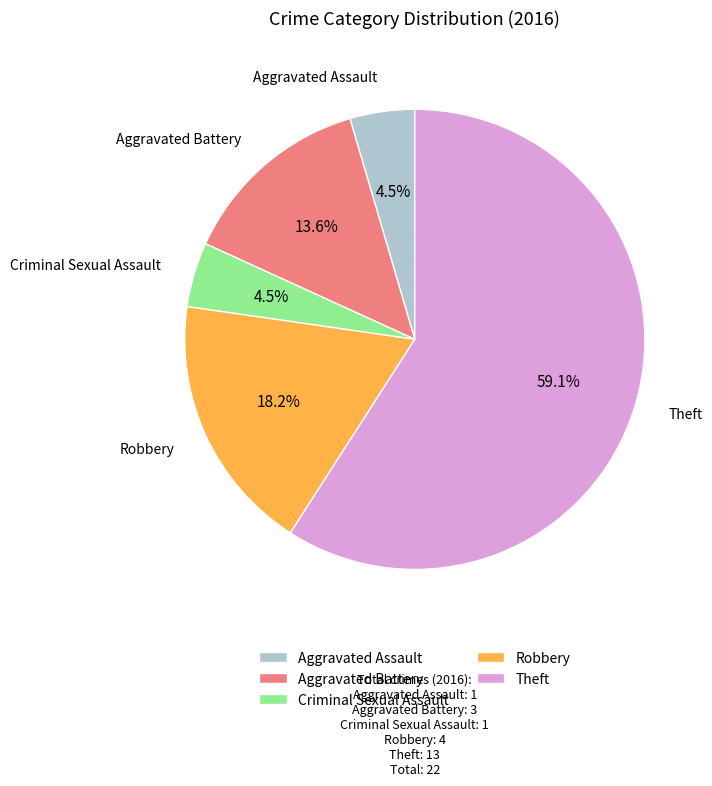

True or false: Robbery accounts for 18% of the total.

True